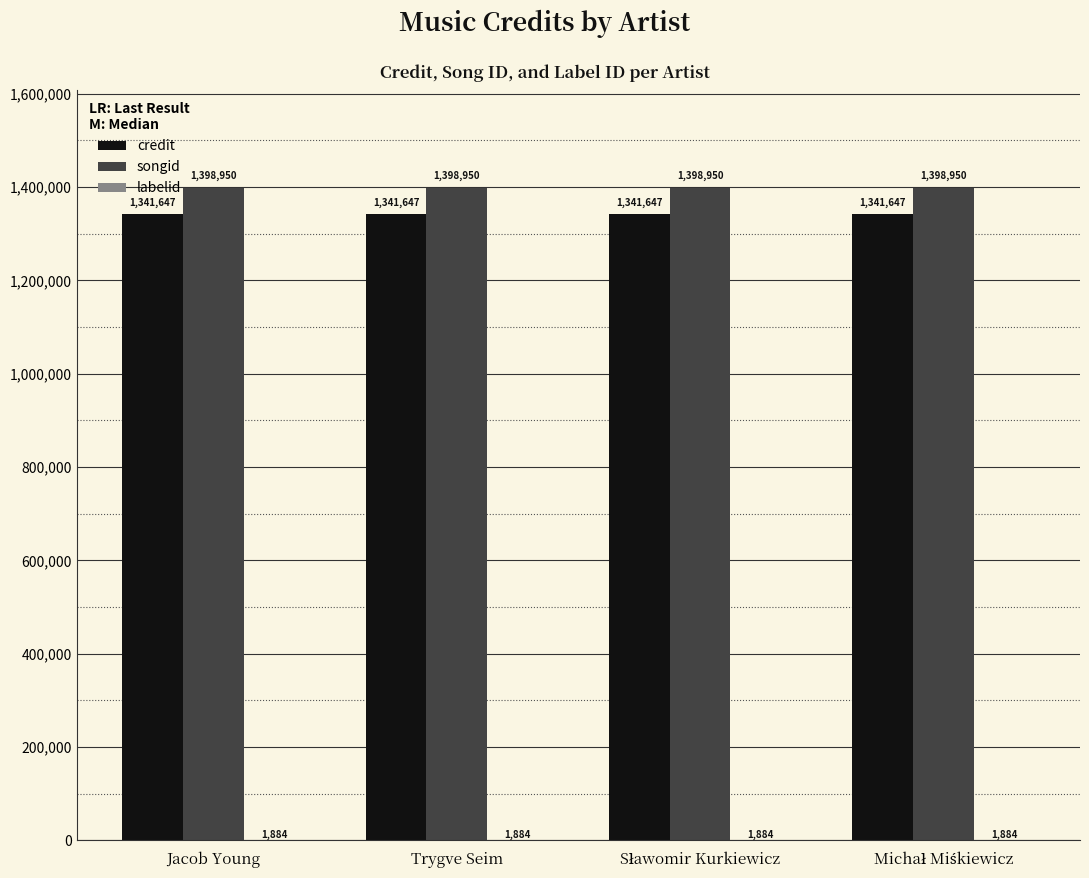

Are the bars grouped side by side (vs. stacked)?

Yes